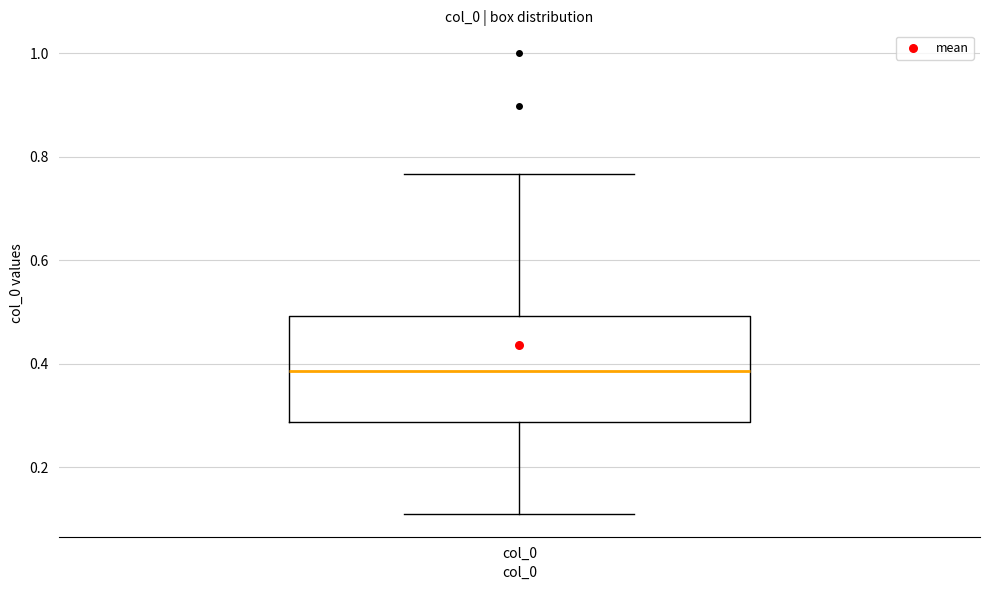

Where does the upper whisker of the box for col_0 end on the y-axis? The values are not printed on the chart, so give them approximately, as read against the axis.

0.76